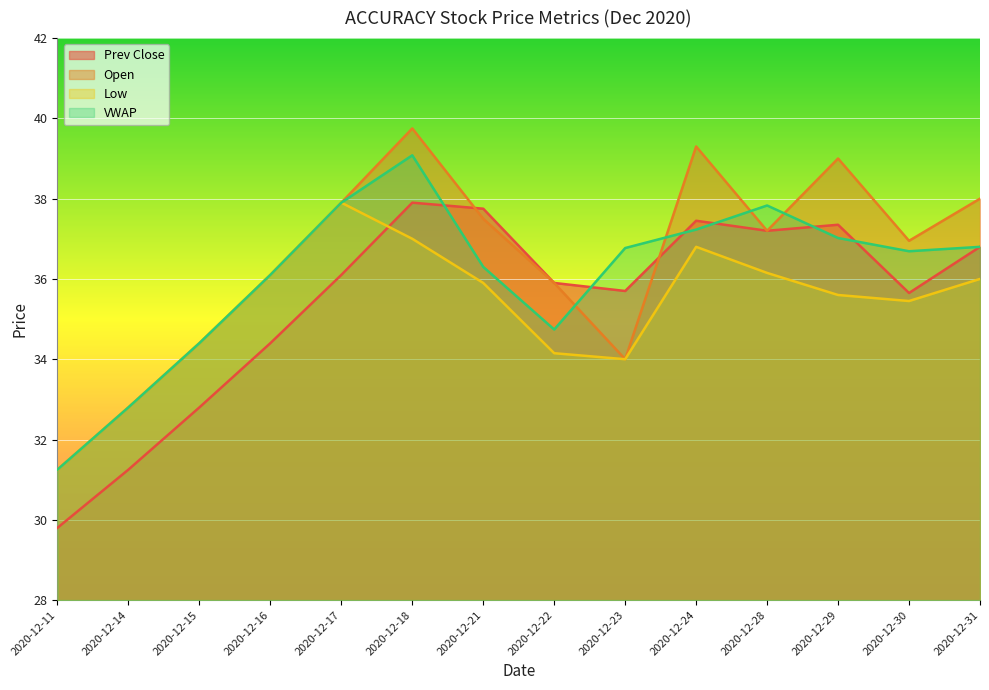

At which category does the chart reach its peak across all series?

2020-12-18